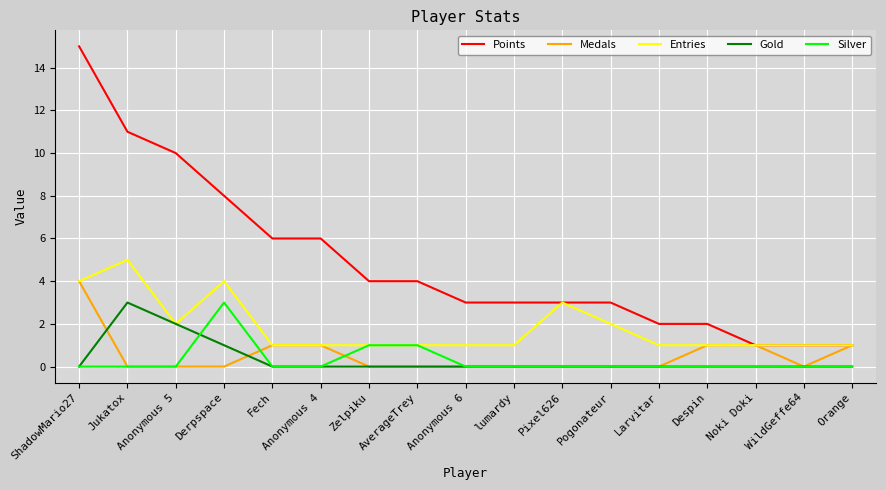

Which series changed the most between Derpspace and Zelpiku?

Points